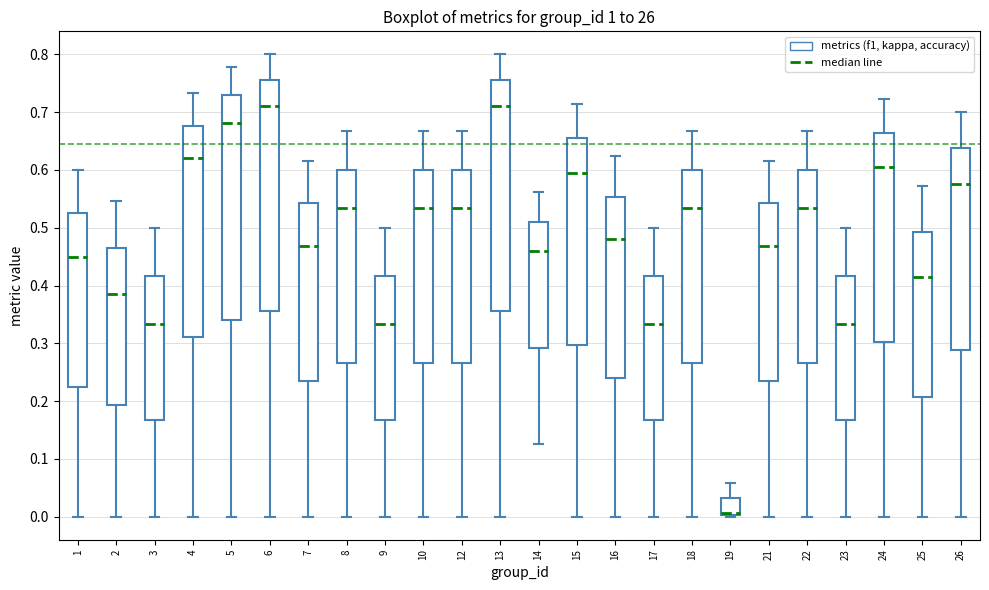

Reading left to right, read every box against the y-axis: the position of its median line, the range the box covers, and the ends of its whiskers. The values are not printed on the chart, so give them approximately, as read against the axis.

1: median 0.45, box 0.23 to 0.53, whiskers 0.00 to 0.60
2: median 0.39, box 0.19 to 0.47, whiskers 0.00 to 0.55
3: median 0.33, box 0.17 to 0.42, whiskers 0.00 to 0.50
4: median 0.62, box 0.31 to 0.68, whiskers 0.00 to 0.73
5: median 0.68, box 0.34 to 0.73, whiskers 0.00 to 0.78
6: median 0.71, box 0.36 to 0.76, whiskers 0.00 to 0.80
7: median 0.47, box 0.23 to 0.54, whiskers 0.00 to 0.62
8: median 0.53, box 0.27 to 0.60, whiskers 0.00 to 0.67
9: median 0.33, box 0.17 to 0.42, whiskers 0.00 to 0.50
10: median 0.53, box 0.27 to 0.60, whiskers 0.00 to 0.67
12: median 0.53, box 0.27 to 0.60, whiskers 0.00 to 0.67
13: median 0.71, box 0.36 to 0.76, whiskers 0.00 to 0.80
14: median 0.46, box 0.29 to 0.51, whiskers 0.13 to 0.56
15: median 0.60, box 0.30 to 0.65, whiskers 0.00 to 0.71
16: median 0.48, box 0.24 to 0.55, whiskers 0.00 to 0.63
17: median 0.33, box 0.17 to 0.42, whiskers 0.00 to 0.50
18: median 0.53, box 0.27 to 0.60, whiskers 0.00 to 0.67
19: median 0.01 (drawn on the box's lower edge), box 0.00 to 0.03, whiskers 0.00 (just below the box's lower edge) to 0.06
21: median 0.47, box 0.23 to 0.54, whiskers 0.00 to 0.62
22: median 0.53, box 0.27 to 0.60, whiskers 0.00 to 0.67
23: median 0.33, box 0.17 to 0.42, whiskers 0.00 to 0.50
24: median 0.61, box 0.30 to 0.66, whiskers 0.00 to 0.72
25: median 0.42, box 0.21 to 0.49, whiskers 0.00 to 0.57
26: median 0.58, box 0.29 to 0.64, whiskers 0.00 to 0.70